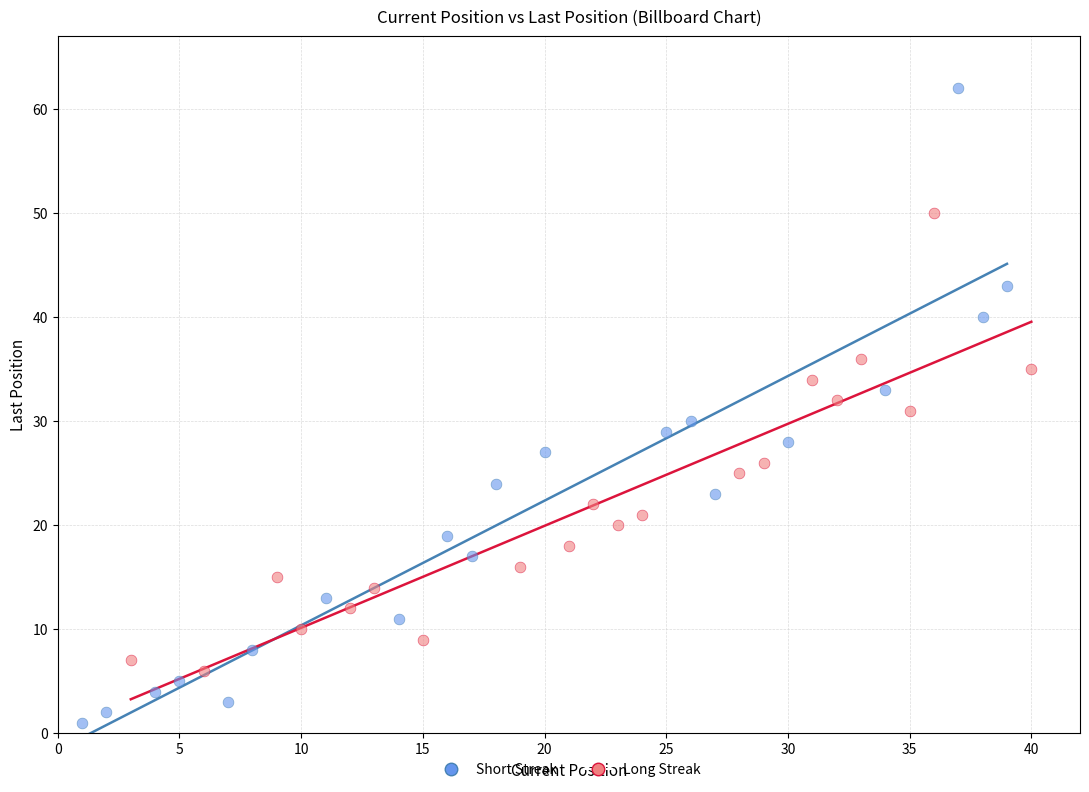

Which series reaches the maximum Y coordinate?

Short Streak